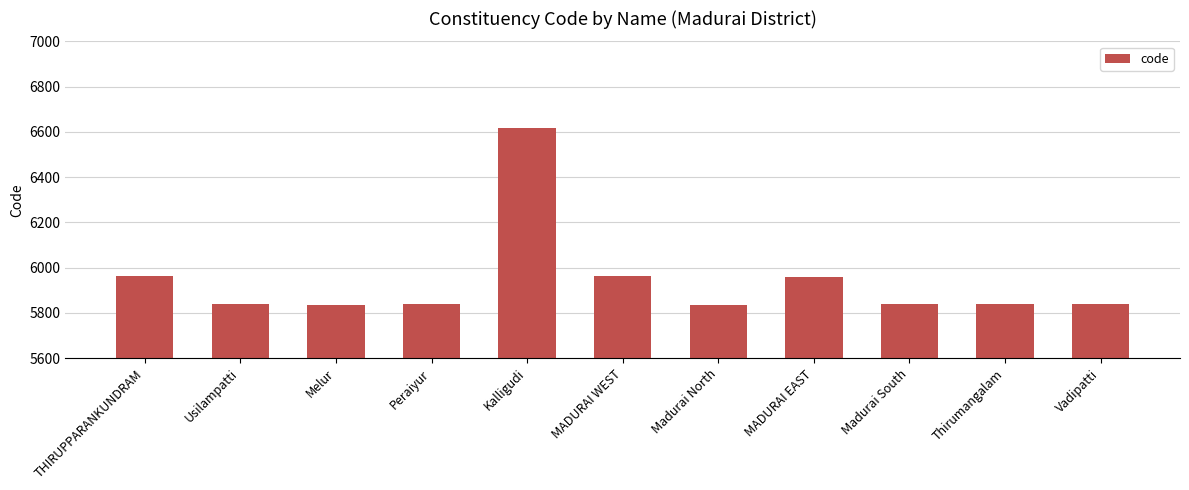

What is the change in value from Melur to Madurai South?

+6